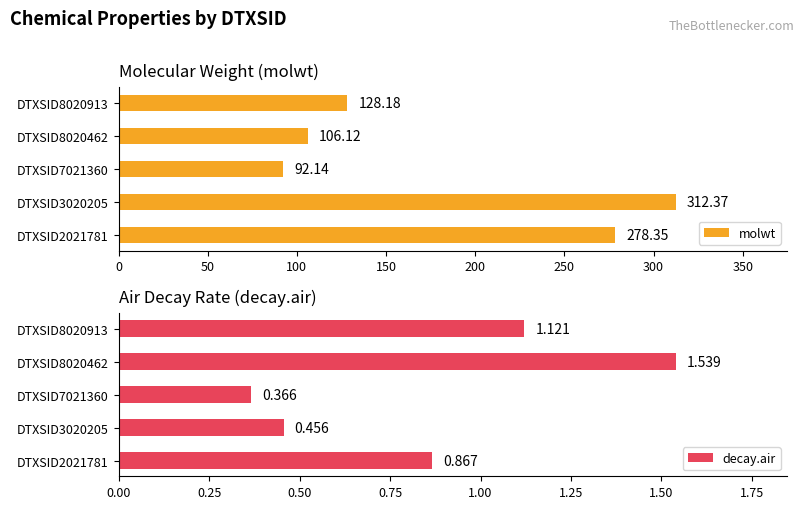

What is the difference between the maximum and minimum values in the molwt series?

220.2